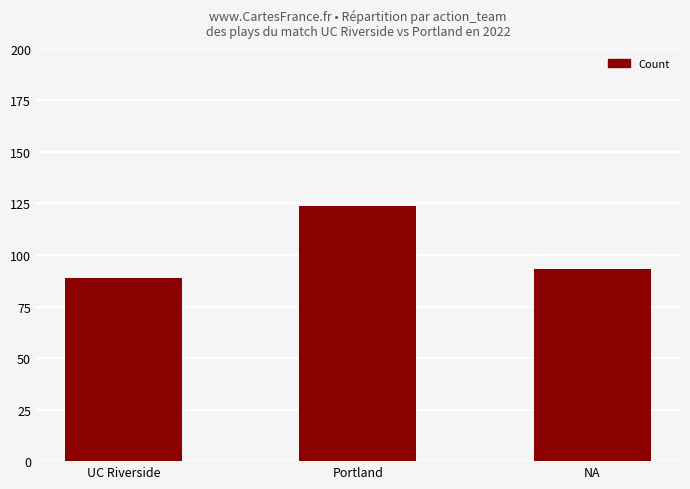

What is the average value?

102